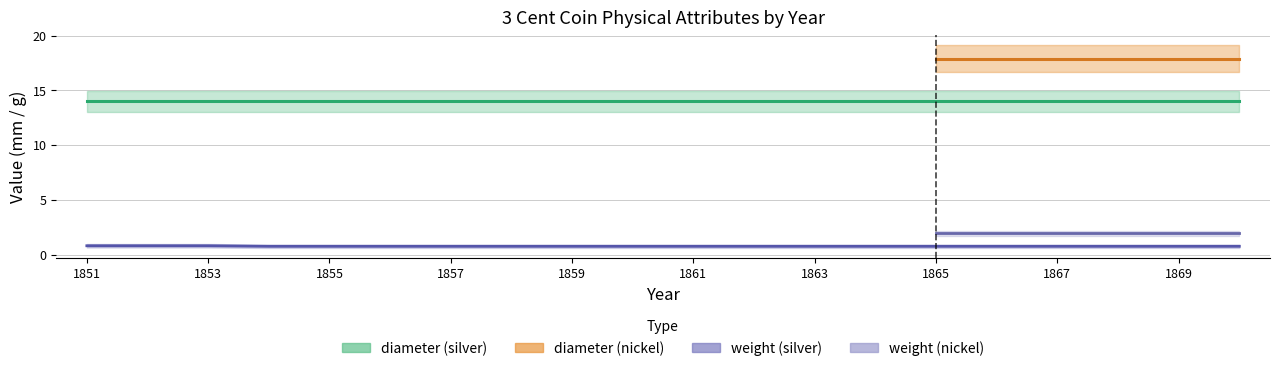

Where is diameter_silver nearest to the value 14?

1851